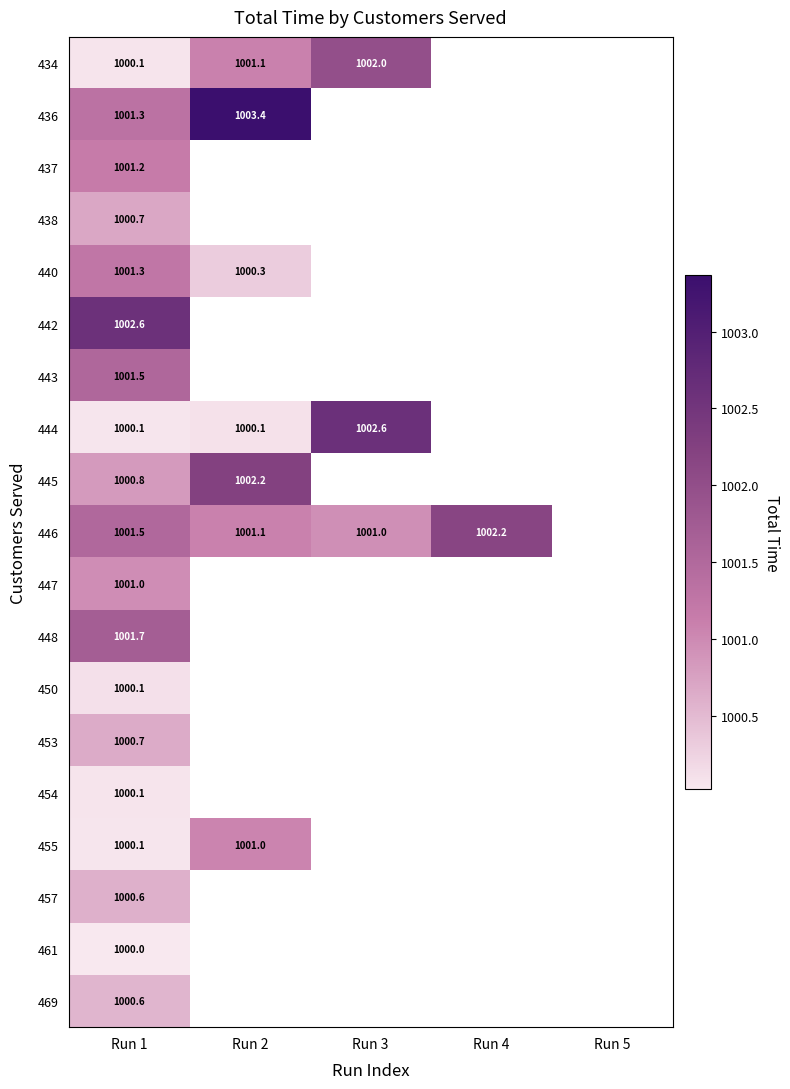

Which label corresponds to the smallest value in the chart?

Run 1